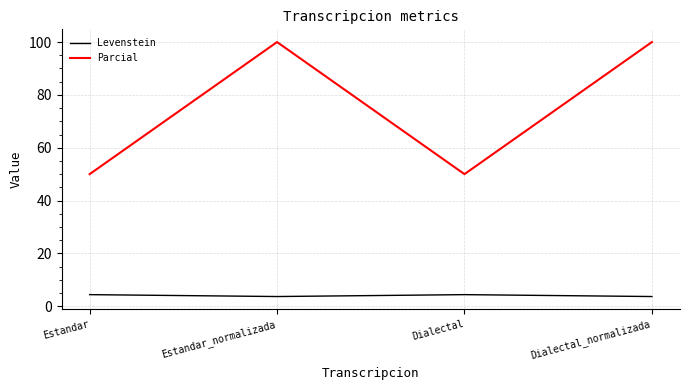

Rank the series by their average value, from highest to lowest.

Parcial, Levenstein